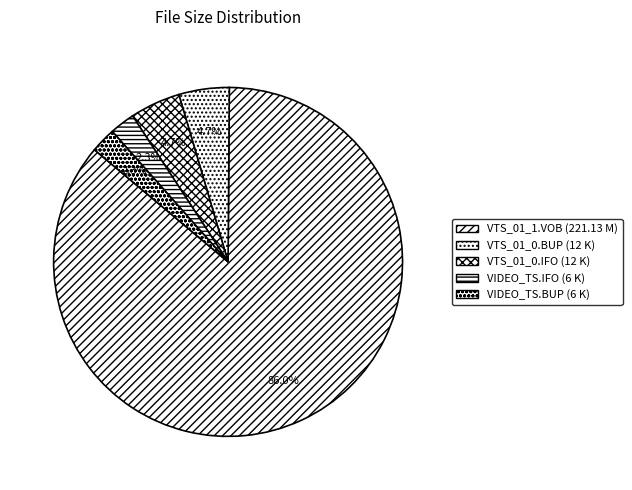

The VTS_01_0.BUP slice represents 5% of the pie. True or false?

True